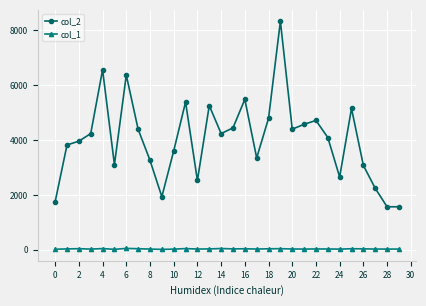

Does the chart have visible grid lines?

Yes